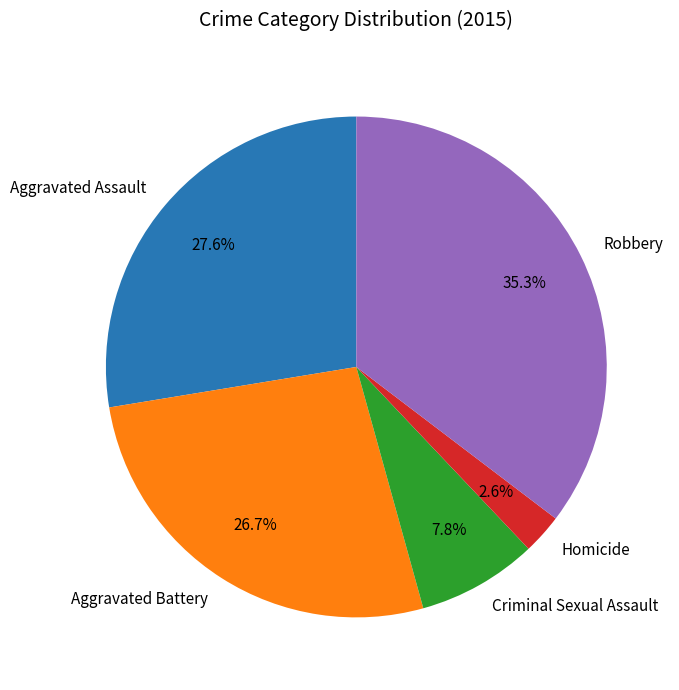

To the nearest percent, what portion does Aggravated Battery represent?

27%